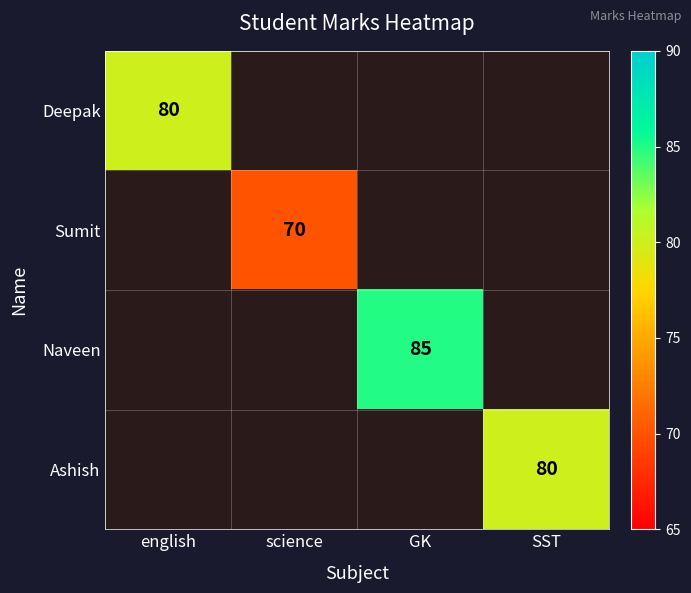

True or false: Ashish has a value of 25 at SST.

False